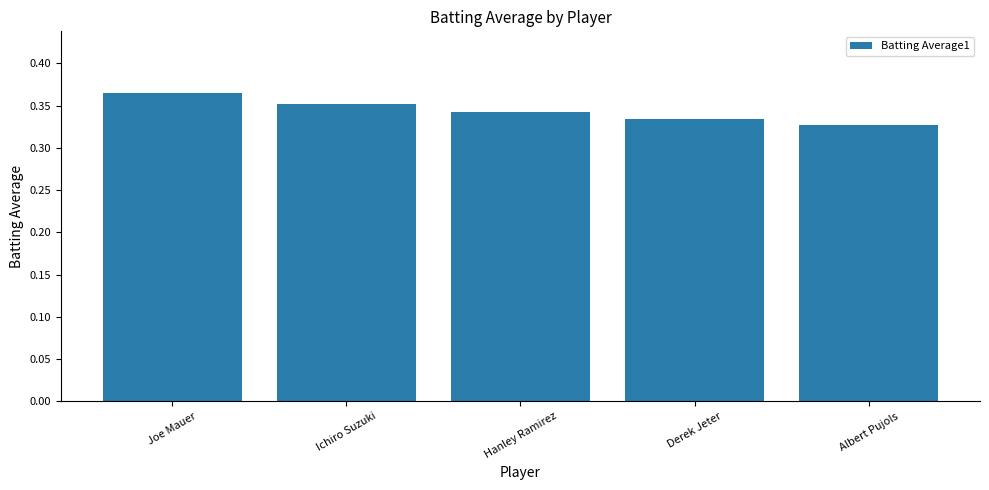

What is the sum of the values at Ichiro Suzuki and Joe Mauer?

0.7